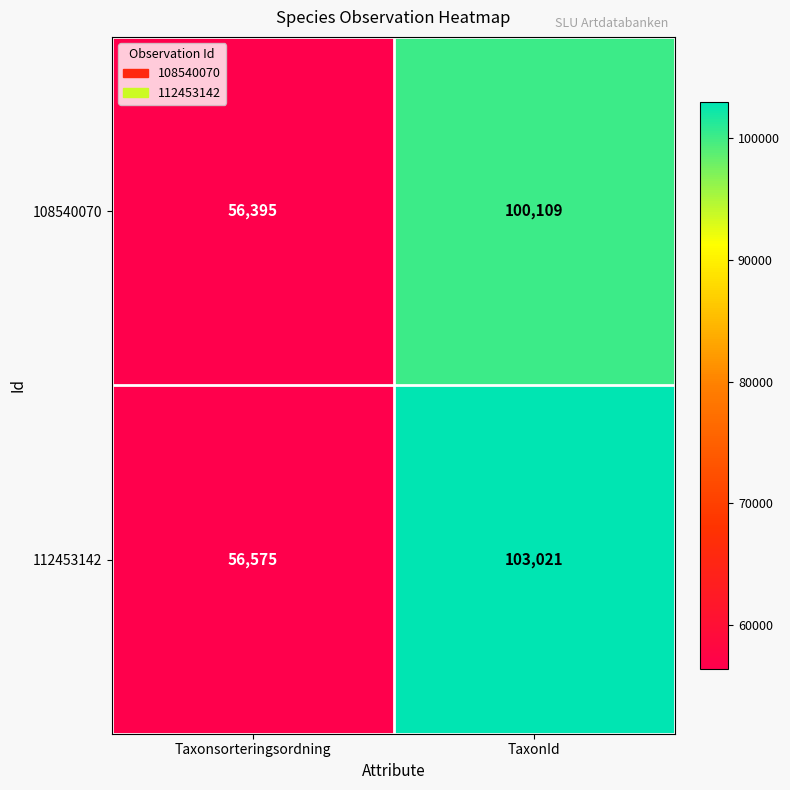

What is the greatest value displayed?

103021